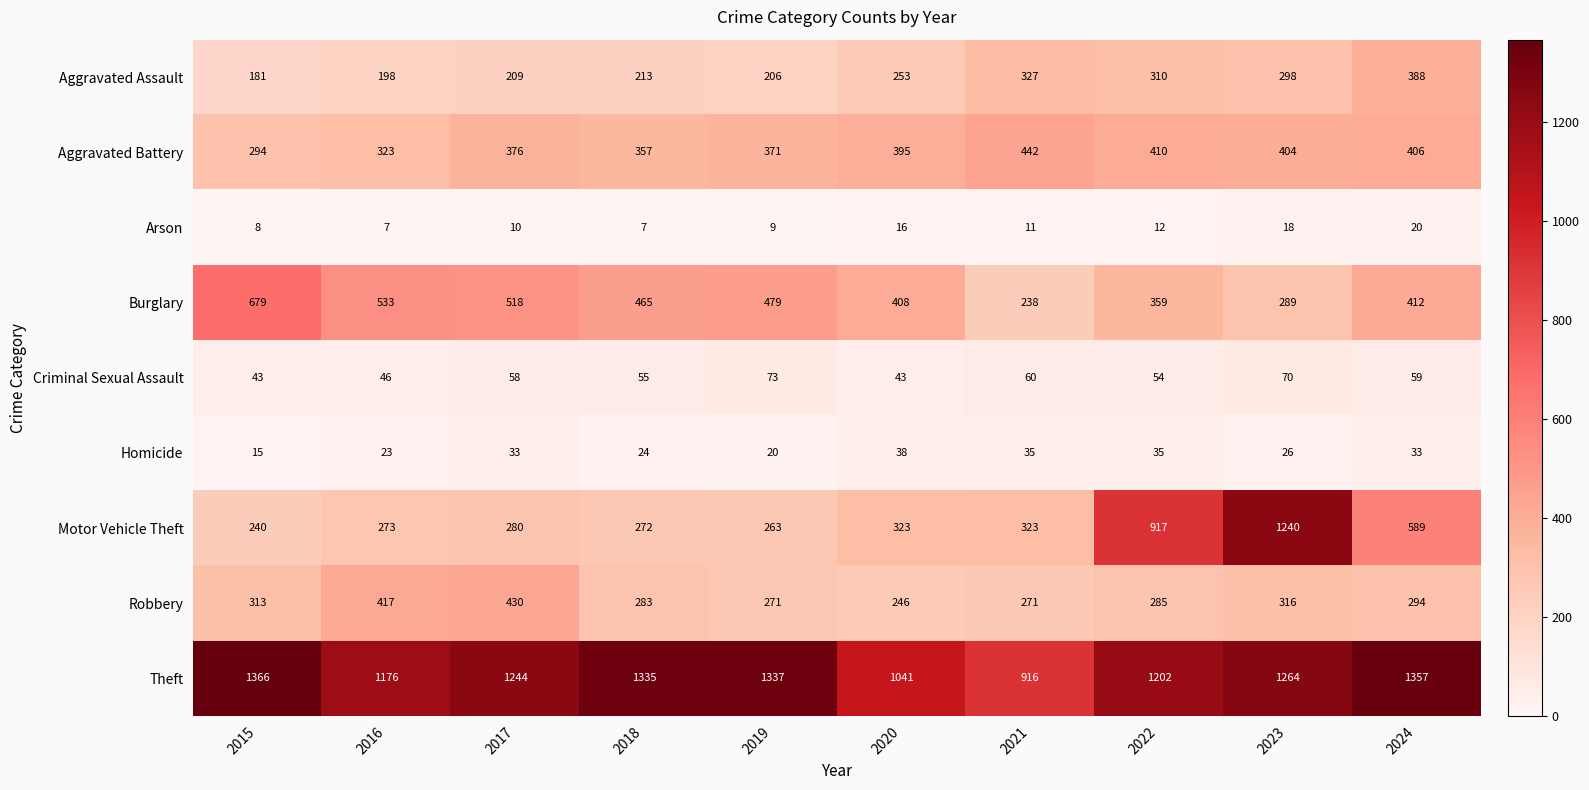

What is the sum of all Theft values?

12238